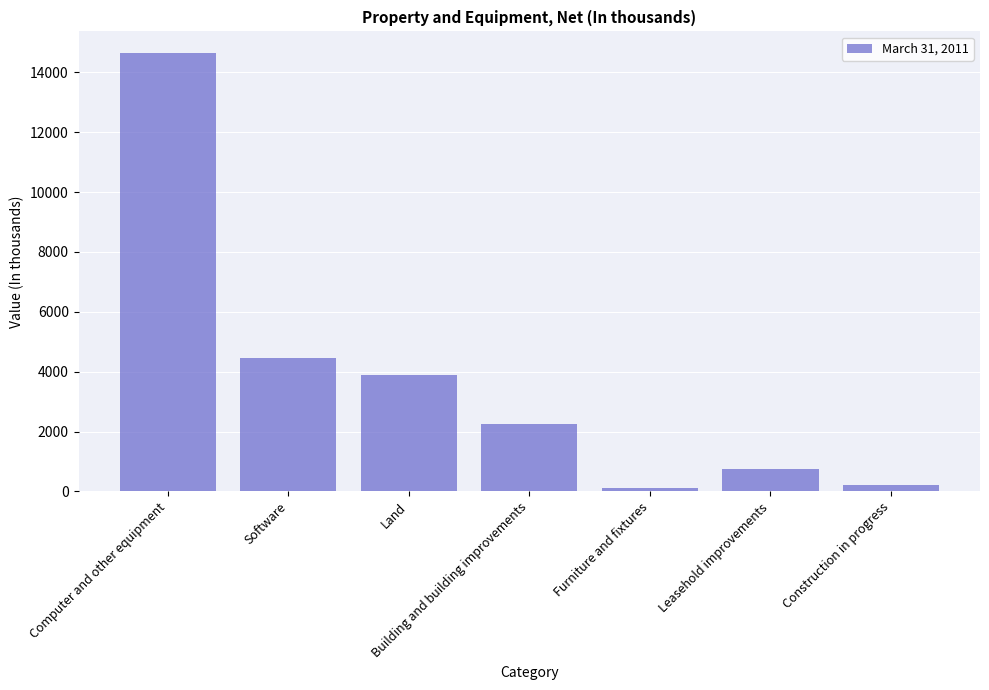

How many data points are less than 2249?

3